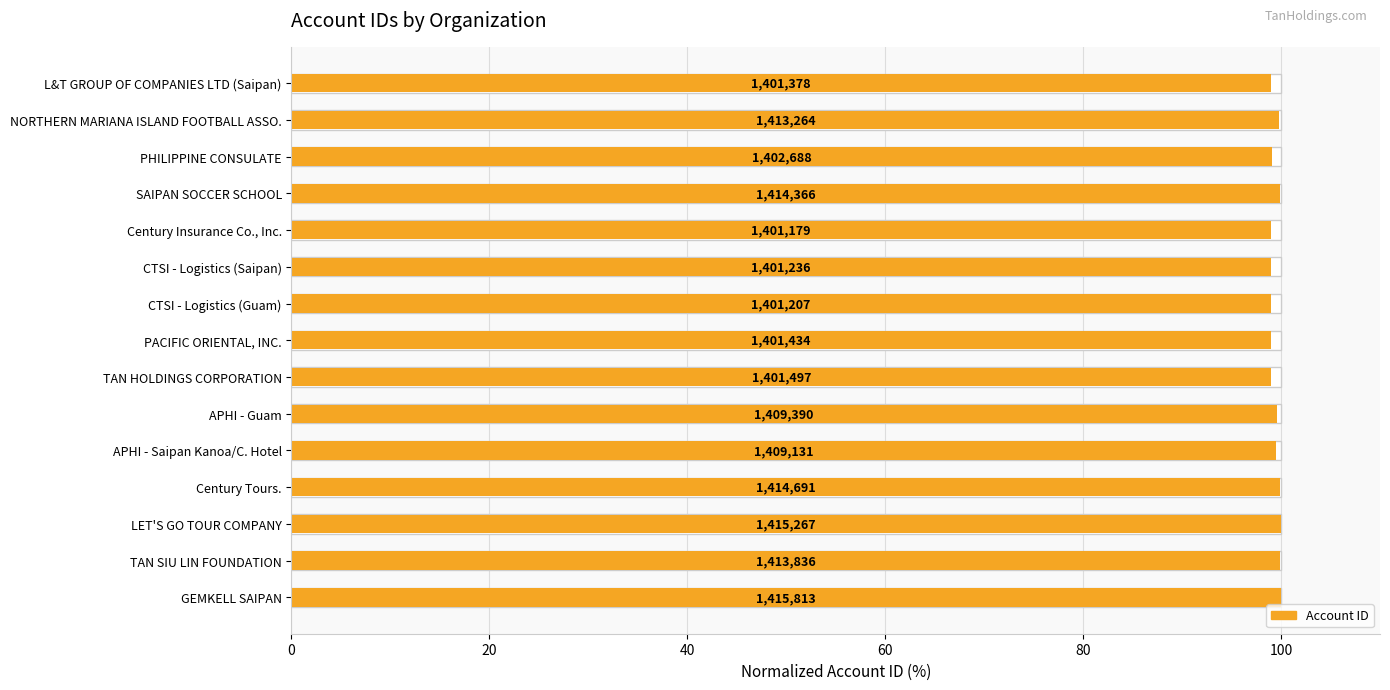

Are the bars horizontal?

Yes